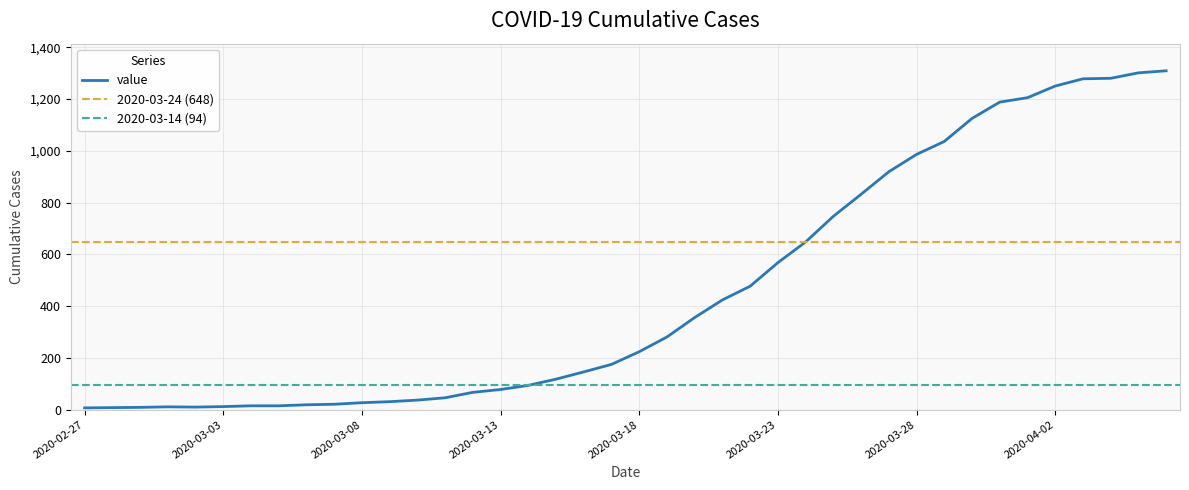

What is the difference between the values at 2020-03-07 and 2020-03-18?

203